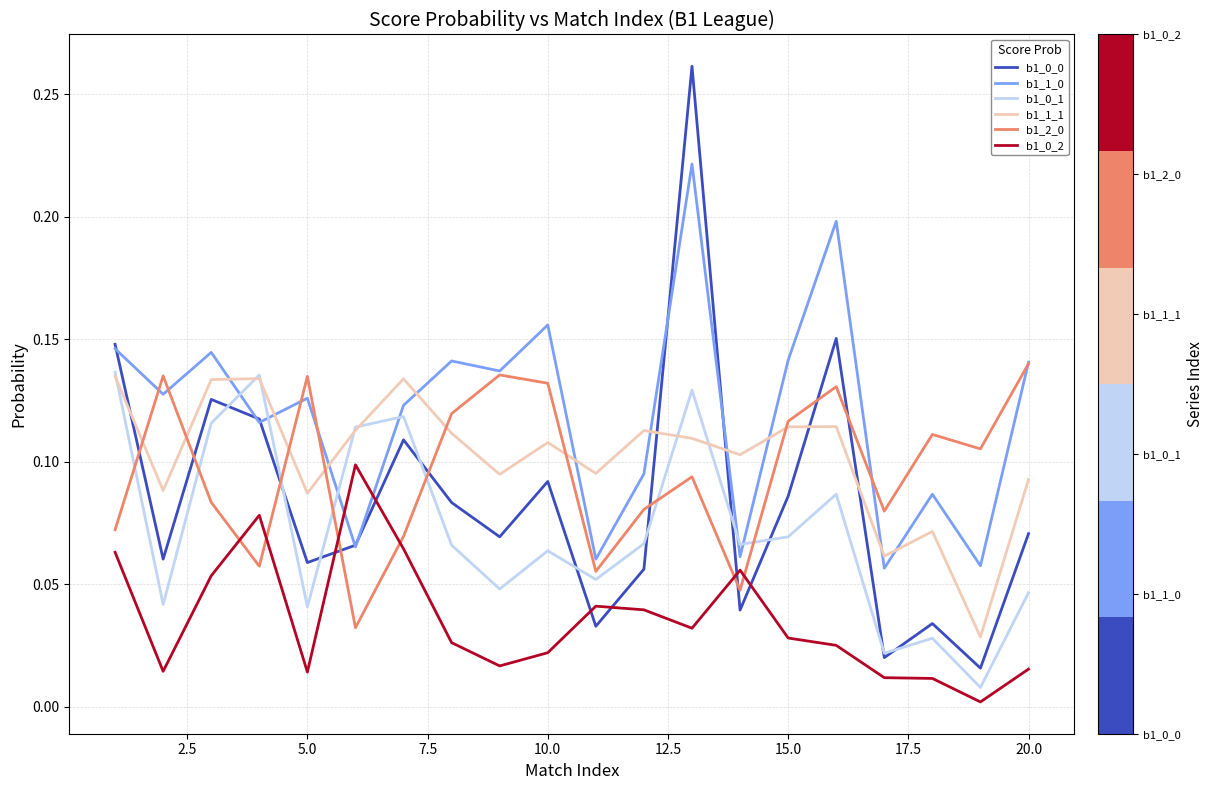

True or false: b1_0_1 and b1_1_0 intersect in this chart.

True